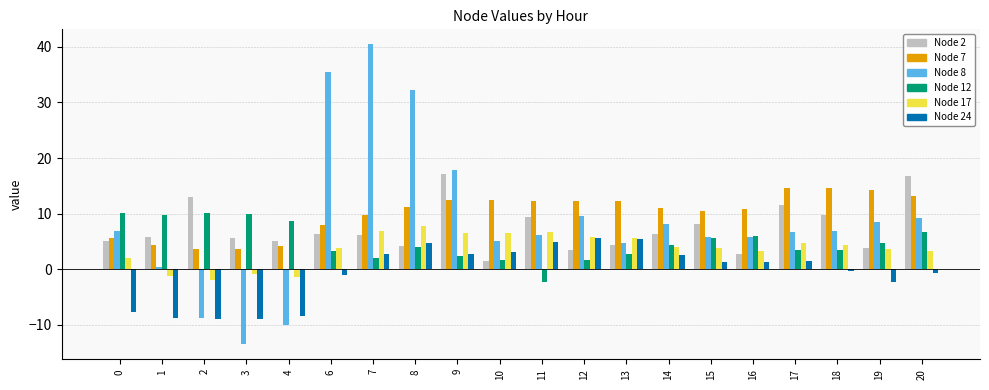

What is the value of the Node 2 bar at the 2nd from the left?

5.8